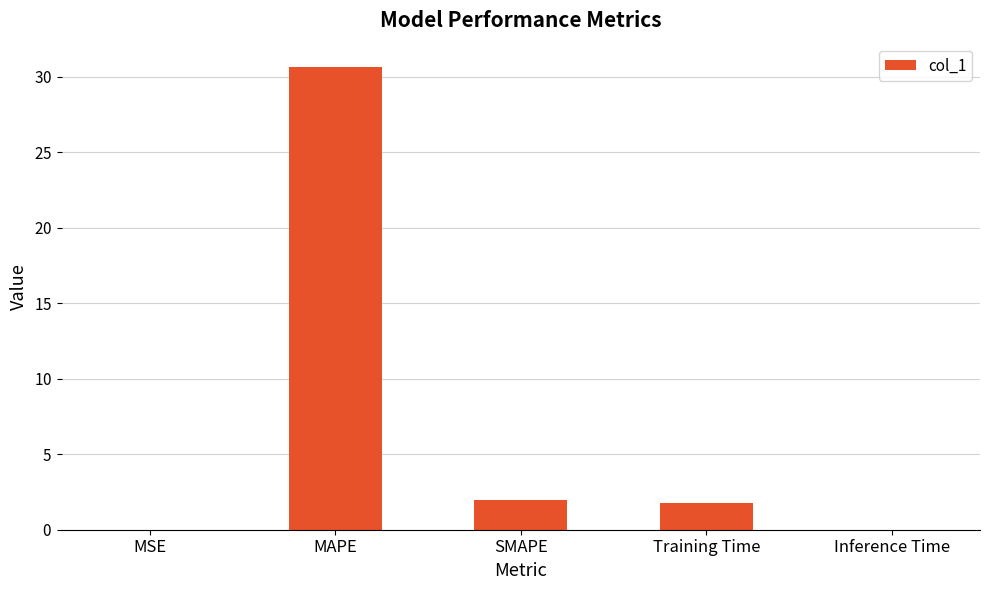

What is the maximum value shown in the chart?

30.7